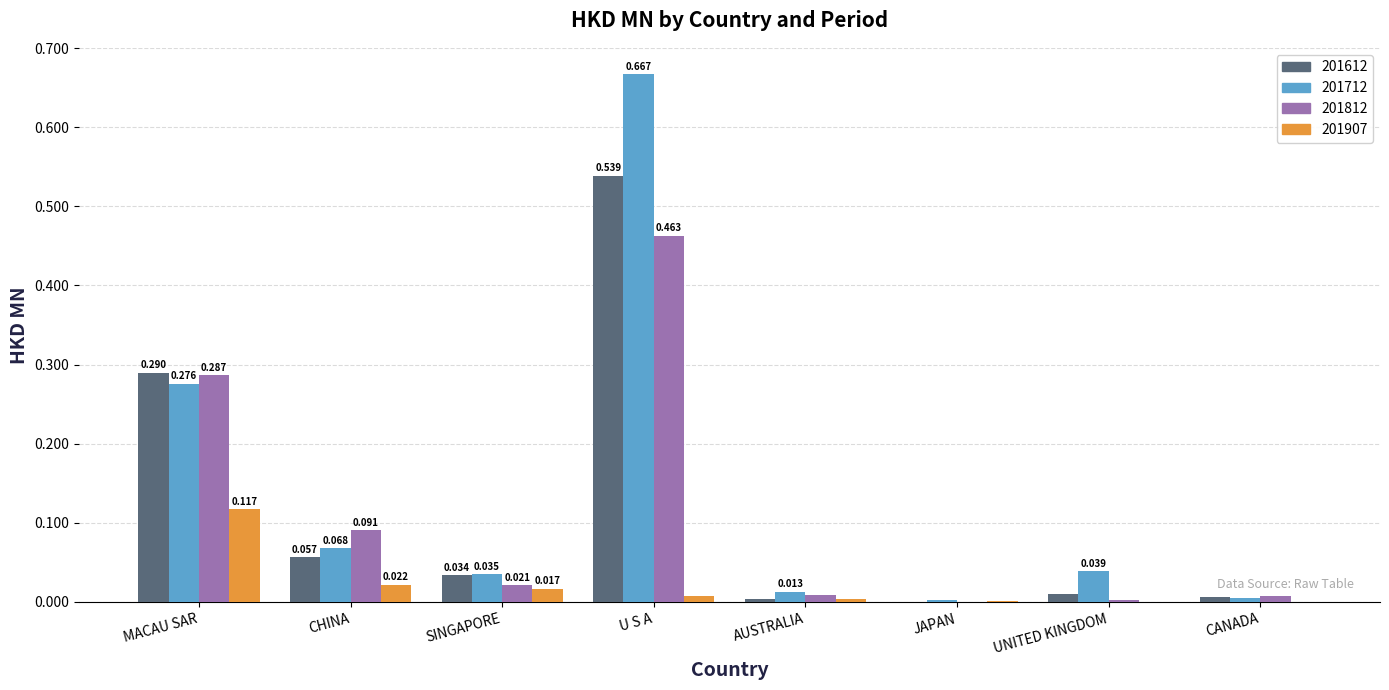

Is the value of 201907 at CANADA greater than the value of 201712 at UNITED KINGDOM?

No